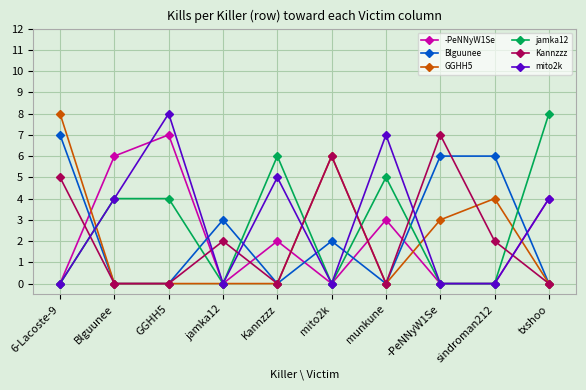

What is the difference between the second highest and minimum values in the GGHH5 series?

6